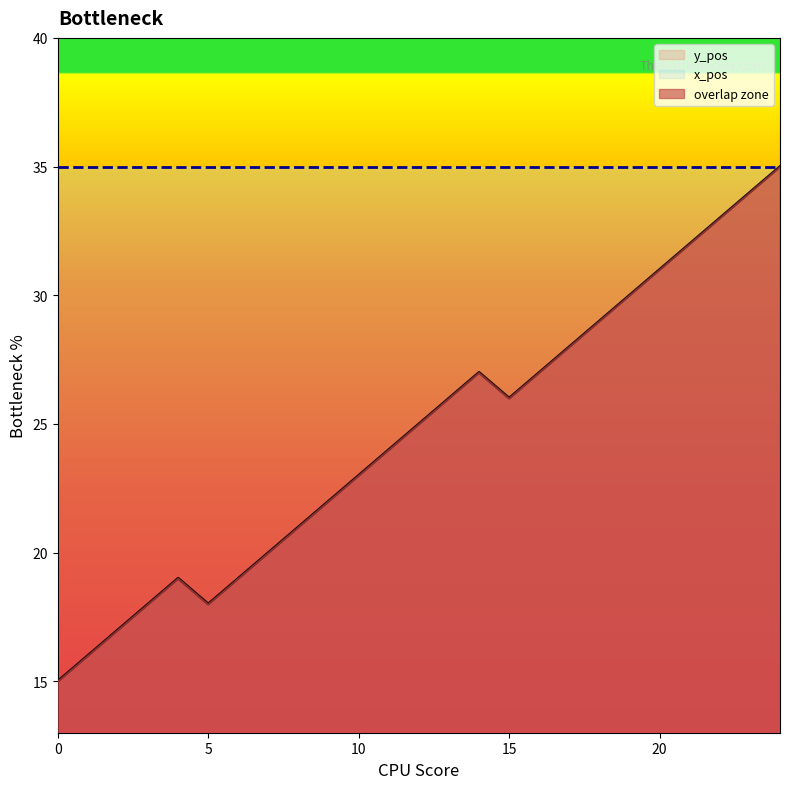

Where does the data first go above 25?

13